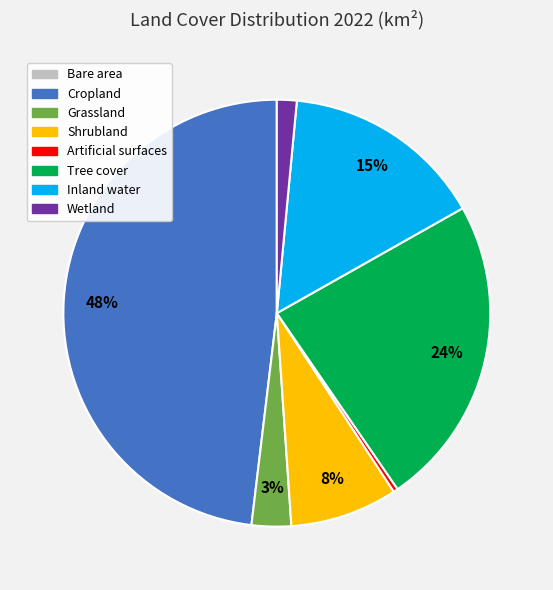

Is the sum of Shrubland and Cropland greater than half?

Yes